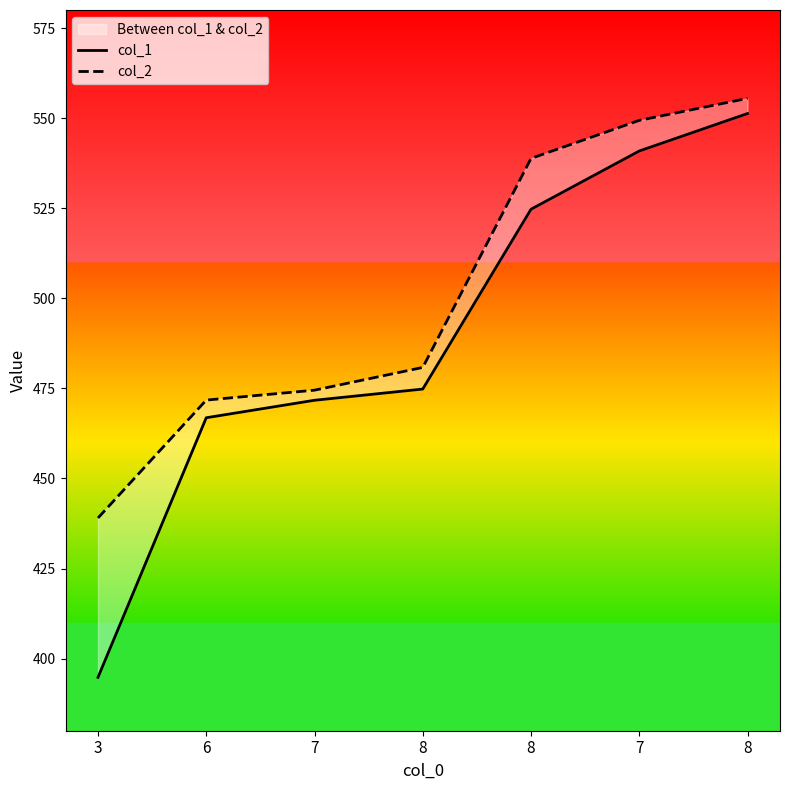

How many data points in col_1 are above 474?

4